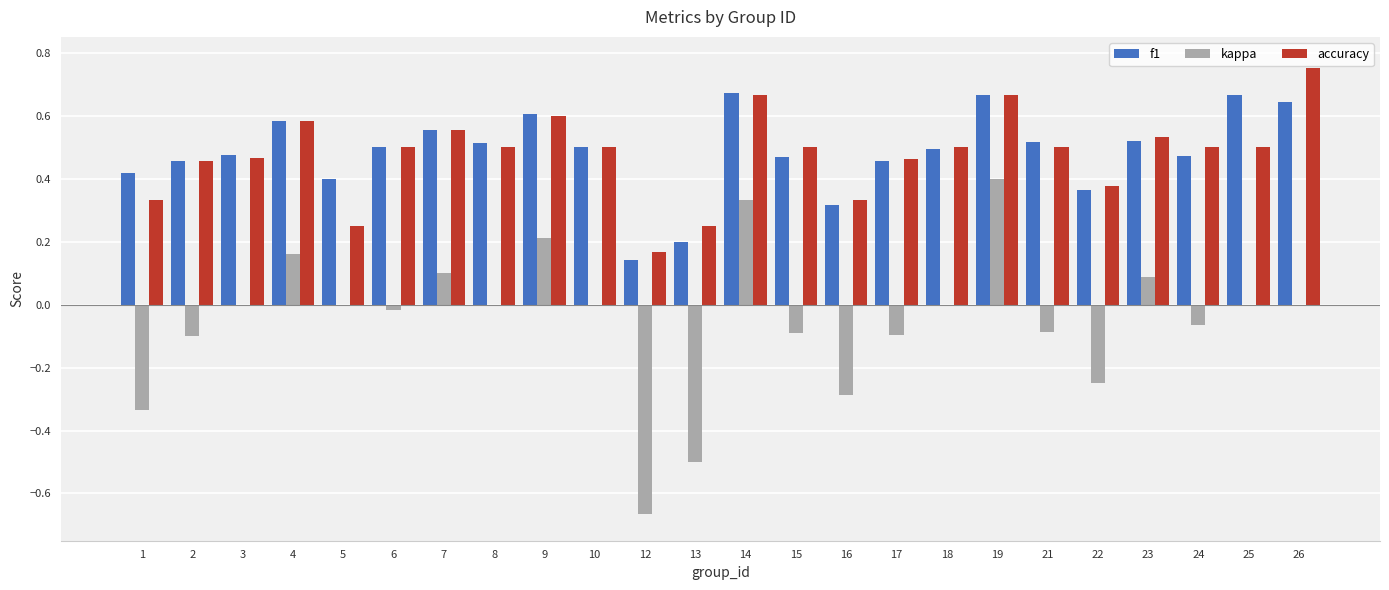

What is the total value across all series at 14?

1.7